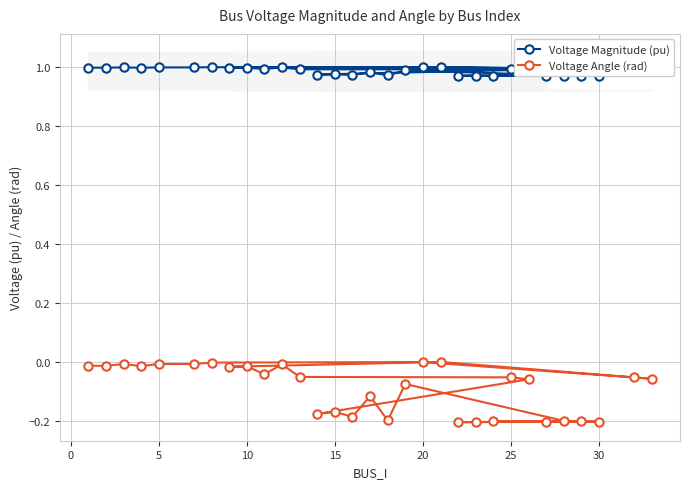

Is this an area chart (filled region under the line)?

No